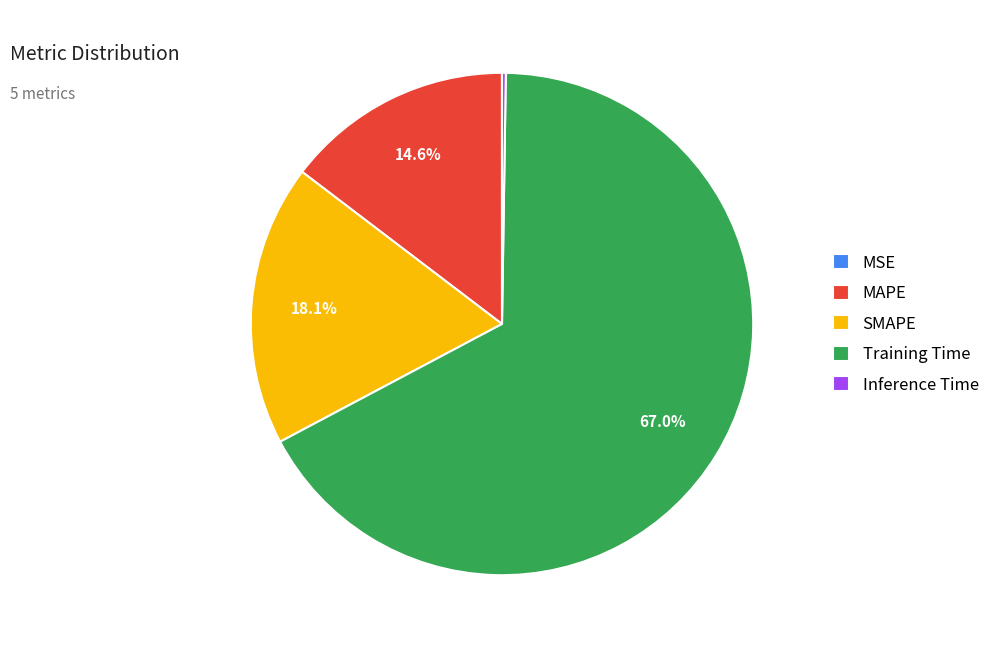

Does MAPE represent more than half of the total?

No